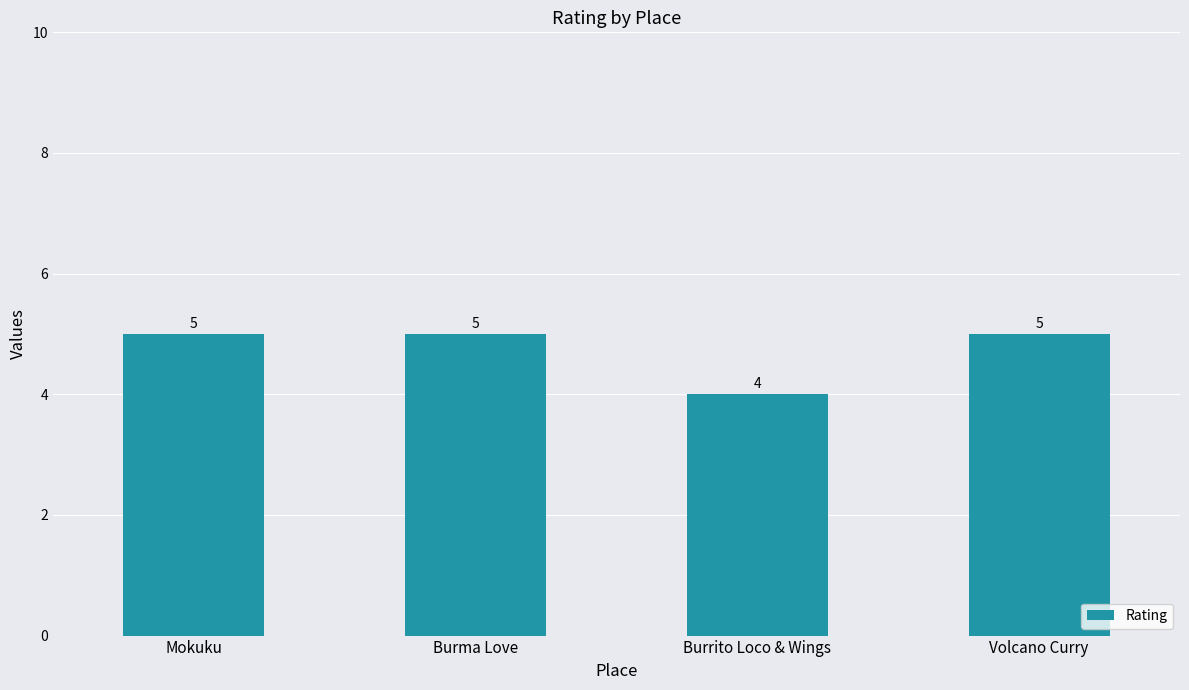

What is the label of the 1st bar from the right?

Volcano Curry